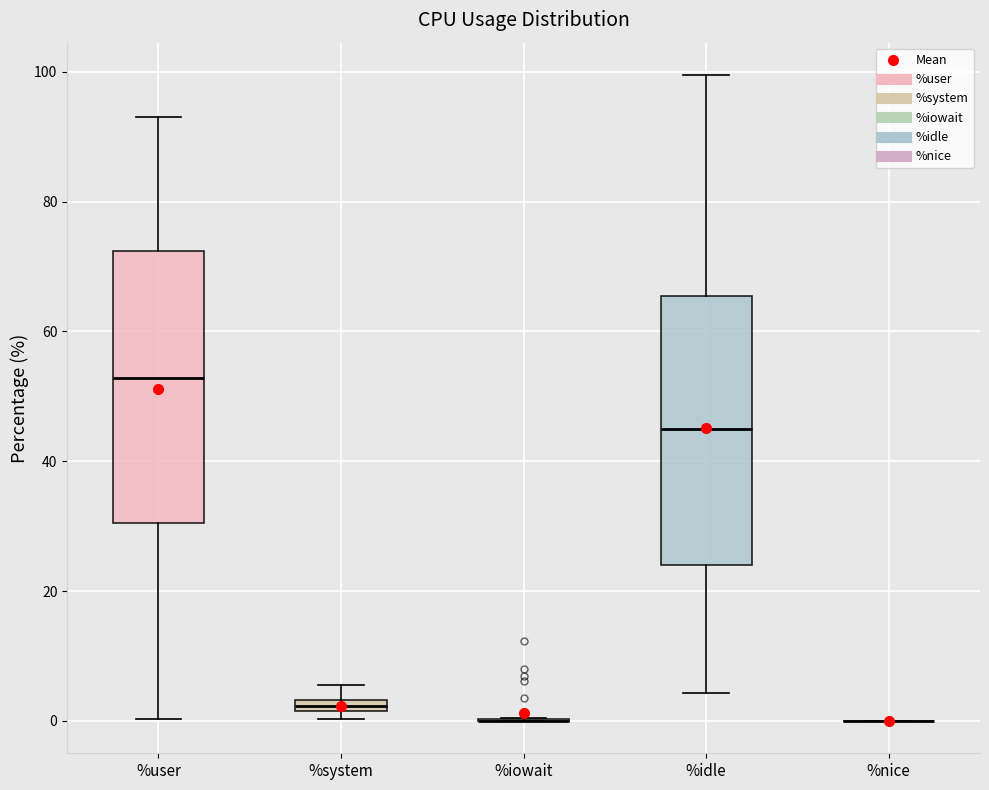

Where does the upper whisker of the box for %system end on the y-axis? The values are not printed on the chart, so give them approximately, as read against the axis.

6